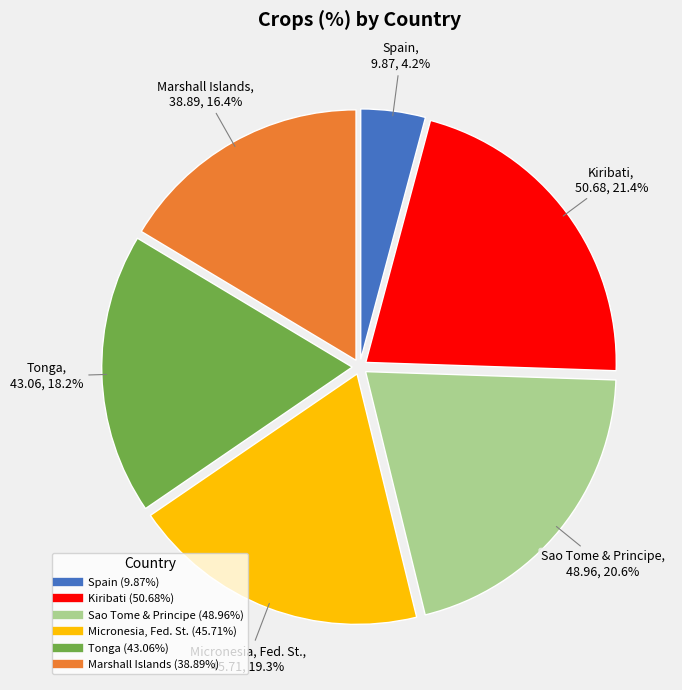

What is the ratio of the value at Kiribati to the value at Micronesia, Fed. St.?

1.1